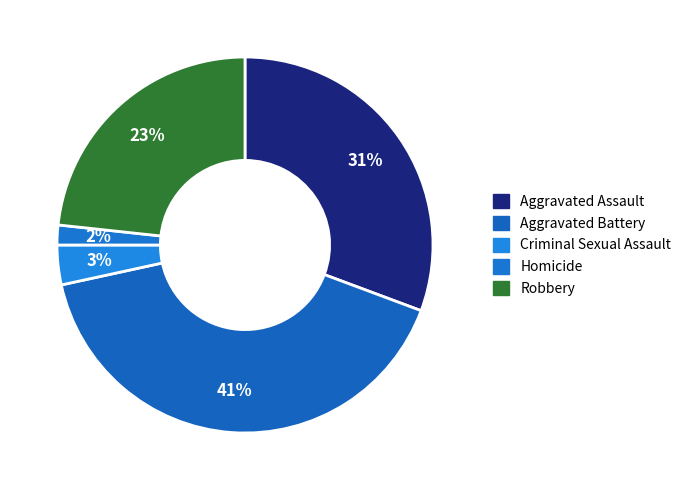

What percentage is the Aggravated Battery slice, to the nearest percent?

41%